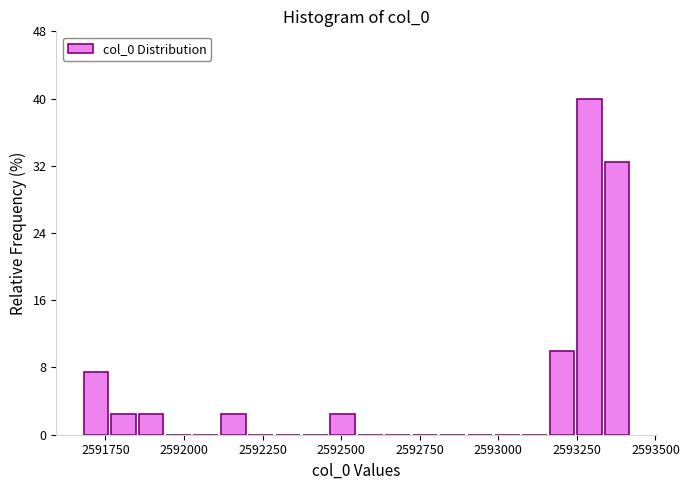

Around what value on the x-axis is the tallest bar? Give the approximate position of its centre, as read against the axis.

2593300